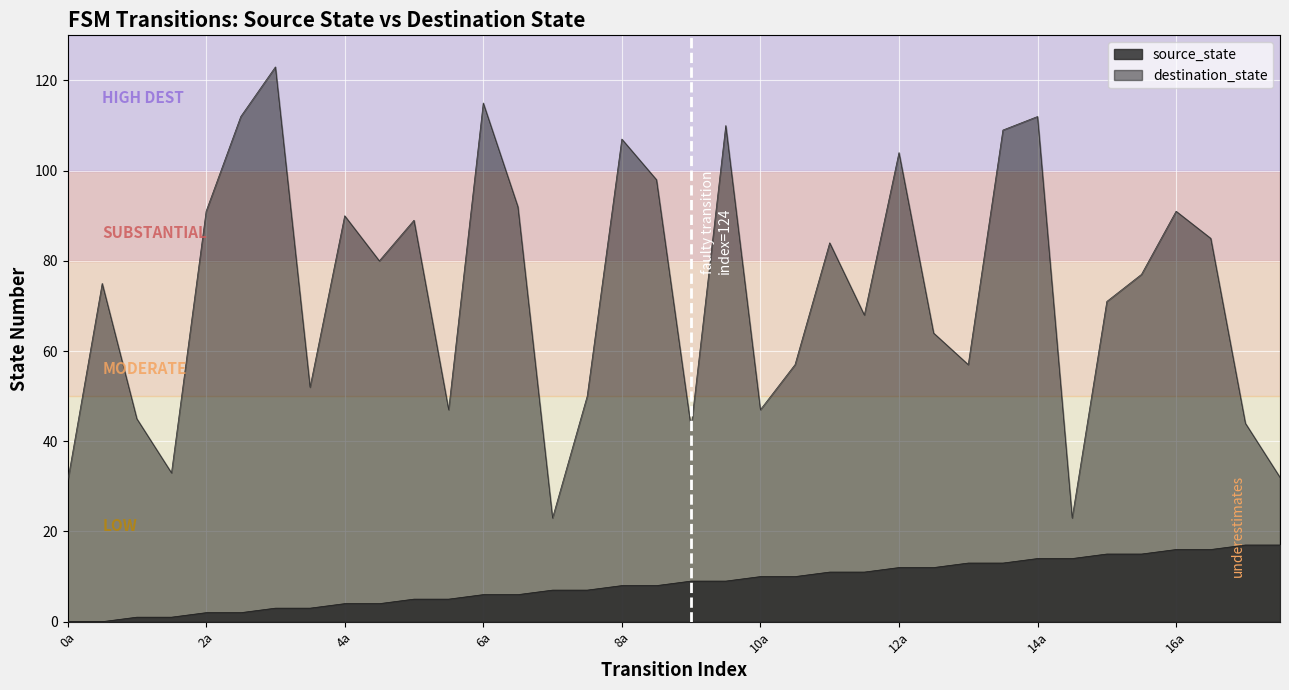

How many values in source_state are above zero?

34